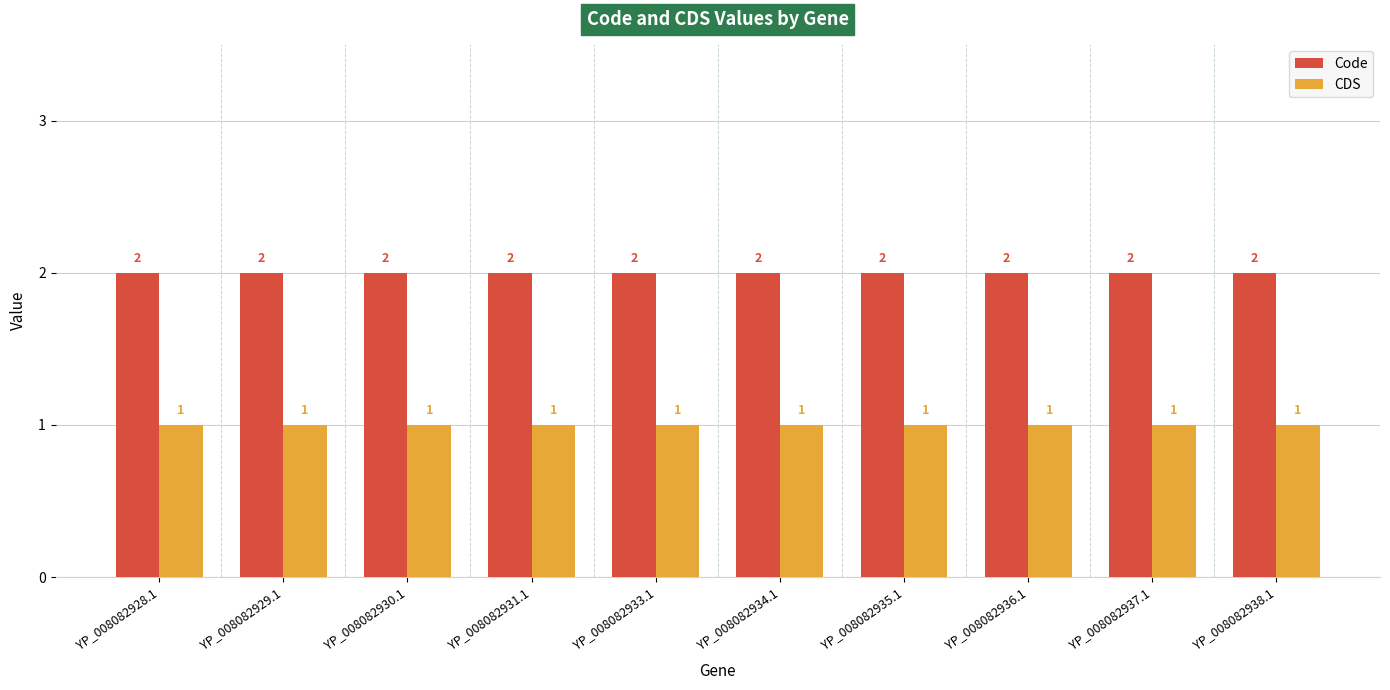

How many bars are there in total?

20